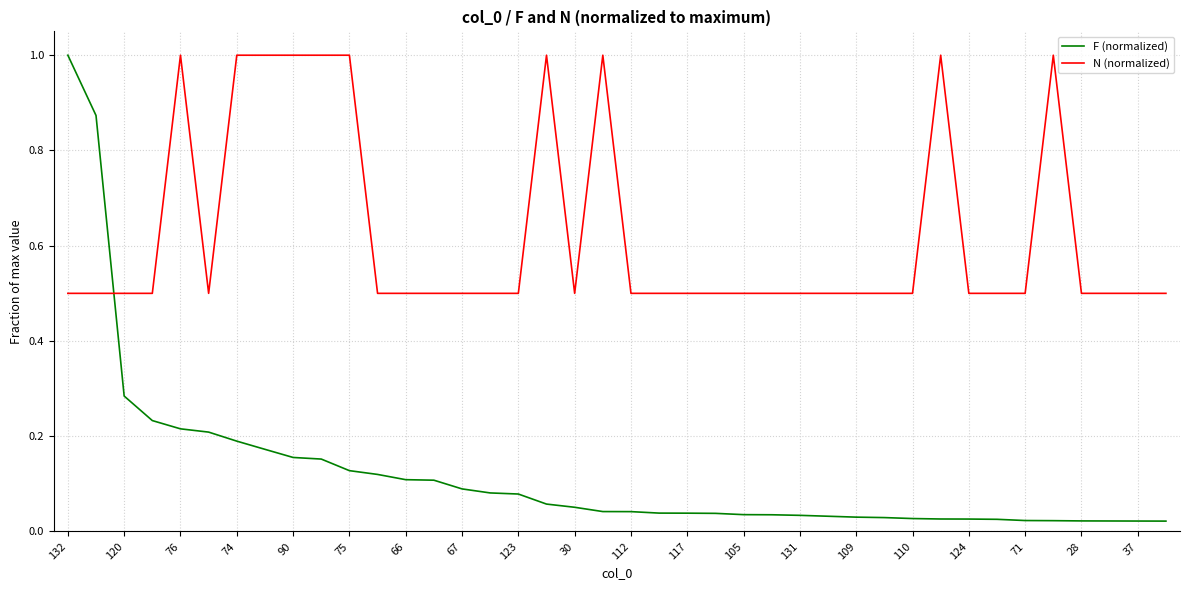

List the series in order of their overall mean, highest first.

N (normalized), F (normalized)